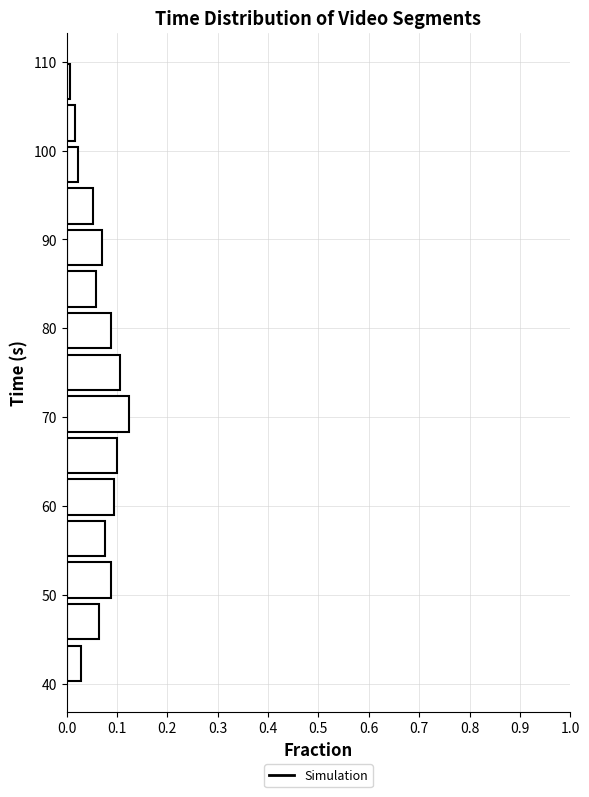

How long is the bar that spans 82 to 87 on the y-axis? Neither the bar edges nor the lengths are printed on the chart, so give them approximately, as read against the axes.

0.06